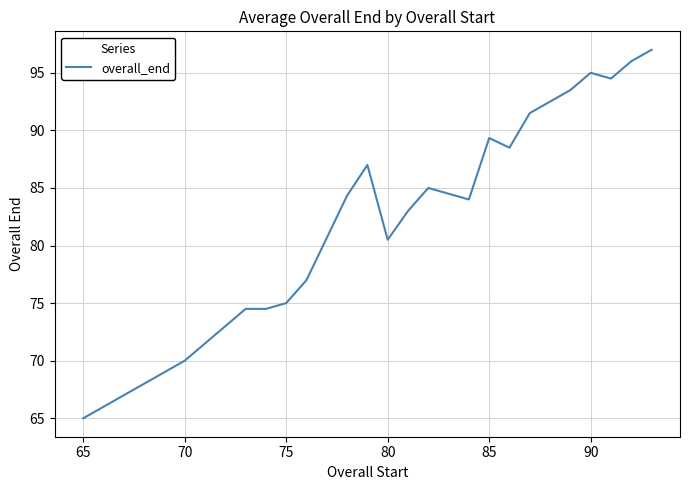

What is the difference between the maximum and minimum values?

32.0